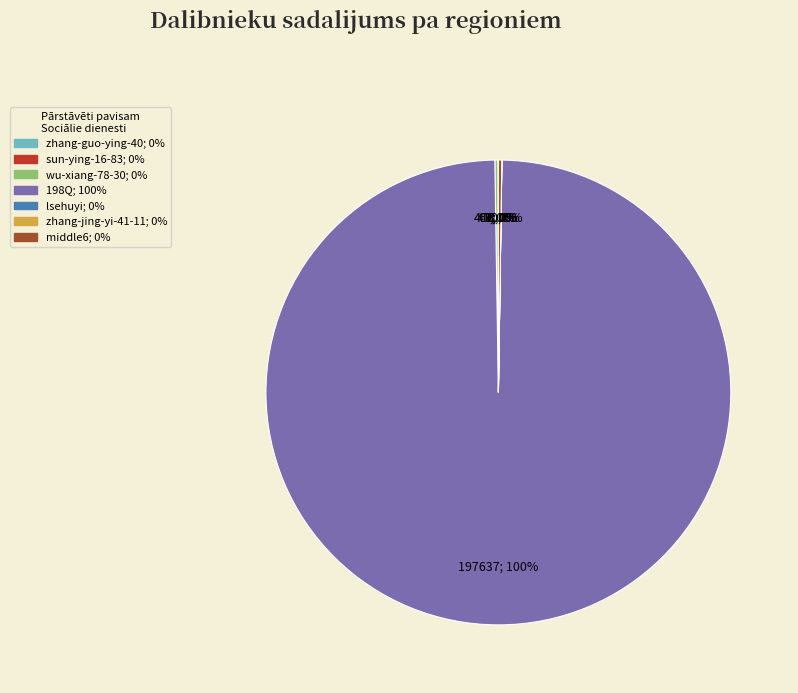

Which category has the biggest portion of the pie?

198Q